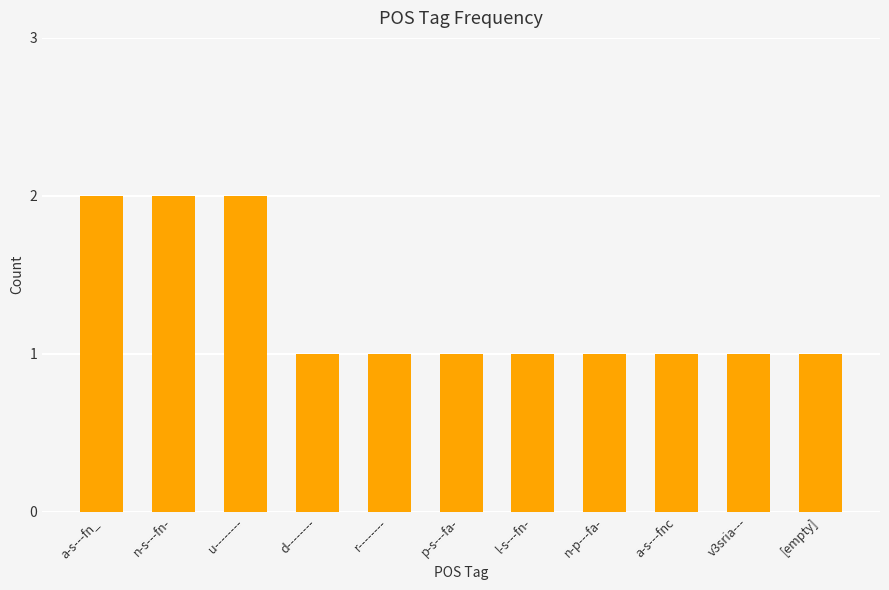

What is the difference between the maximum and second lowest values?

1